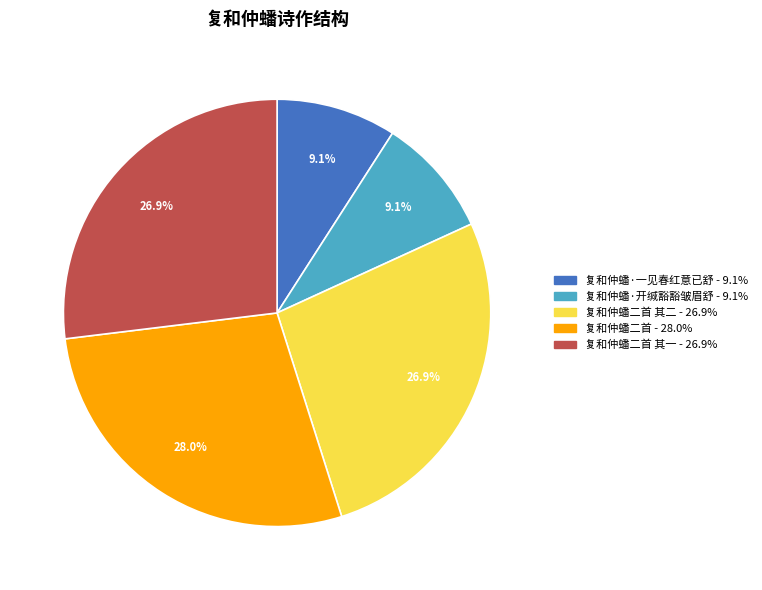

Is there a majority slice in this chart?

No